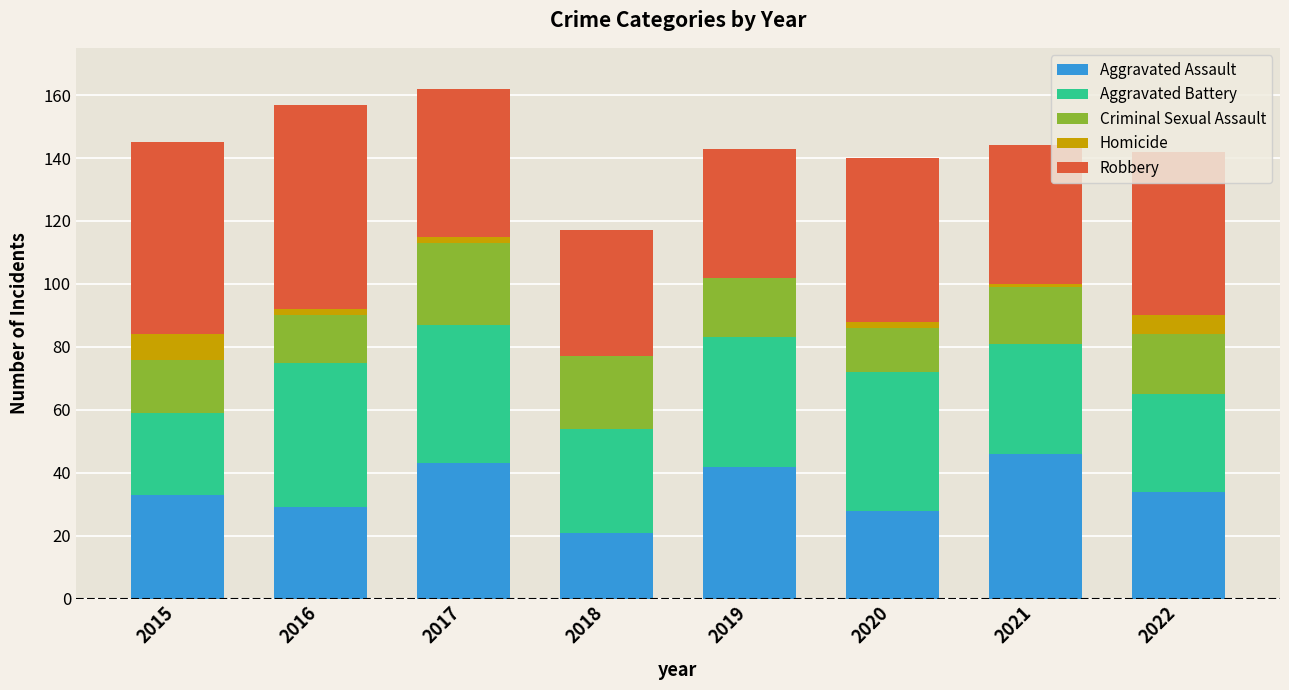

What is the total value across all series at 2022?

142